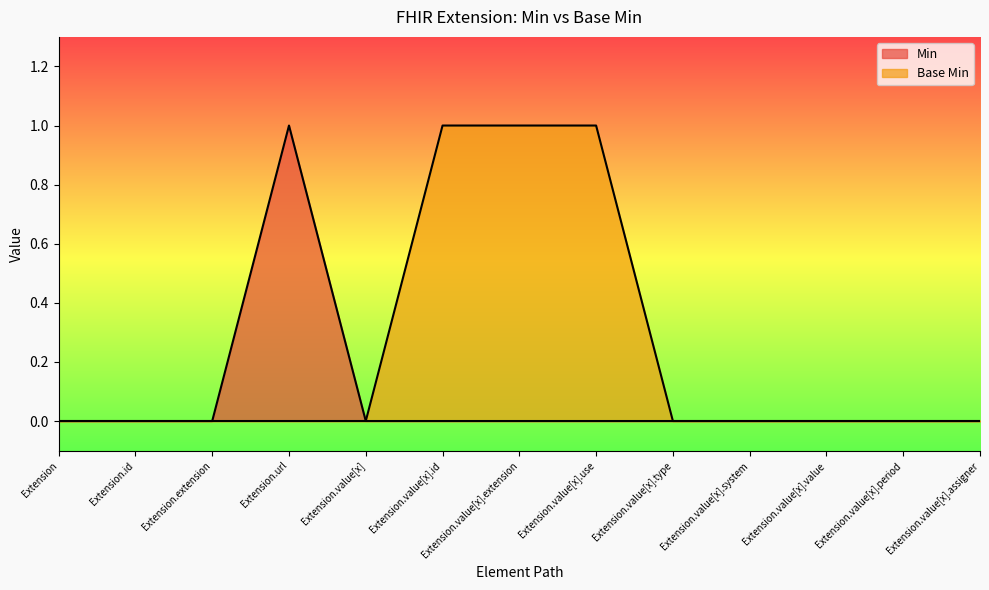

What is the sum of all Base Min values?

3